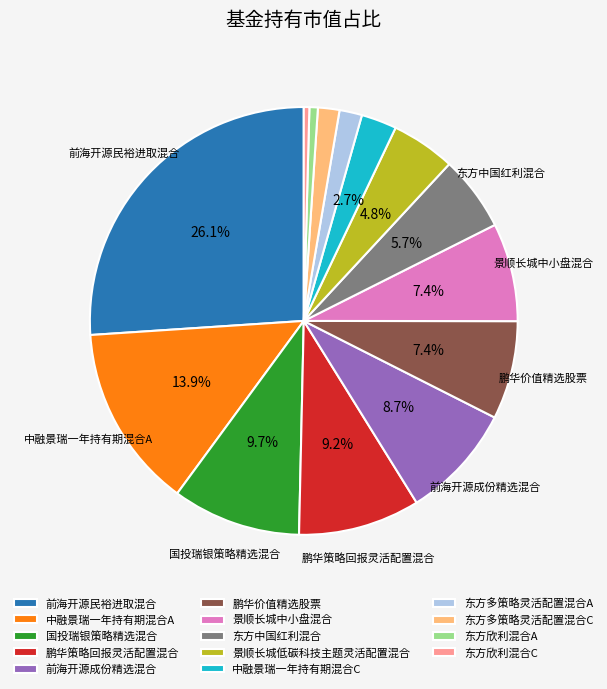

Which has a higher value, 前海开源民裕进取混合 or 国投瑞银策略精选混合?

前海开源民裕进取混合